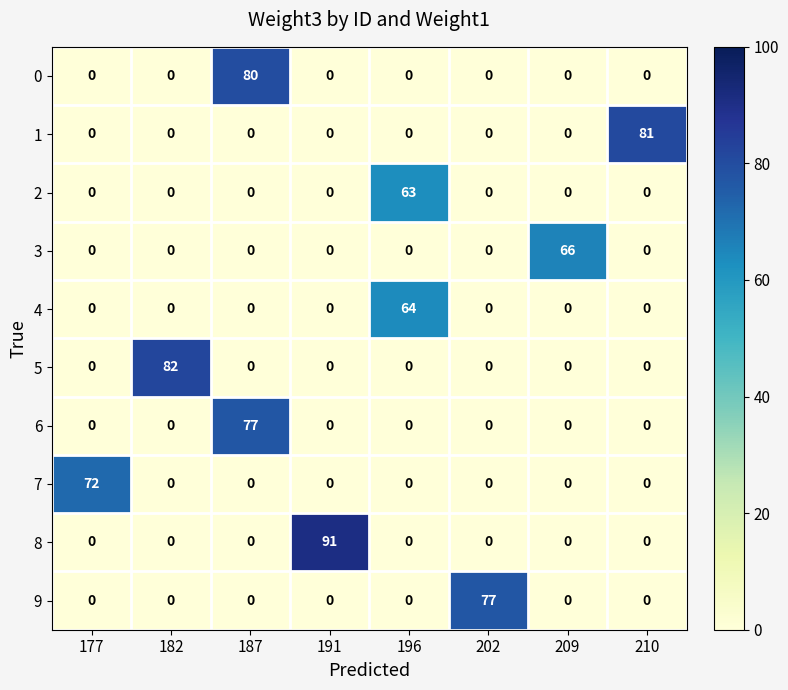

True or false: 3 has a value of 36 at 209.

False